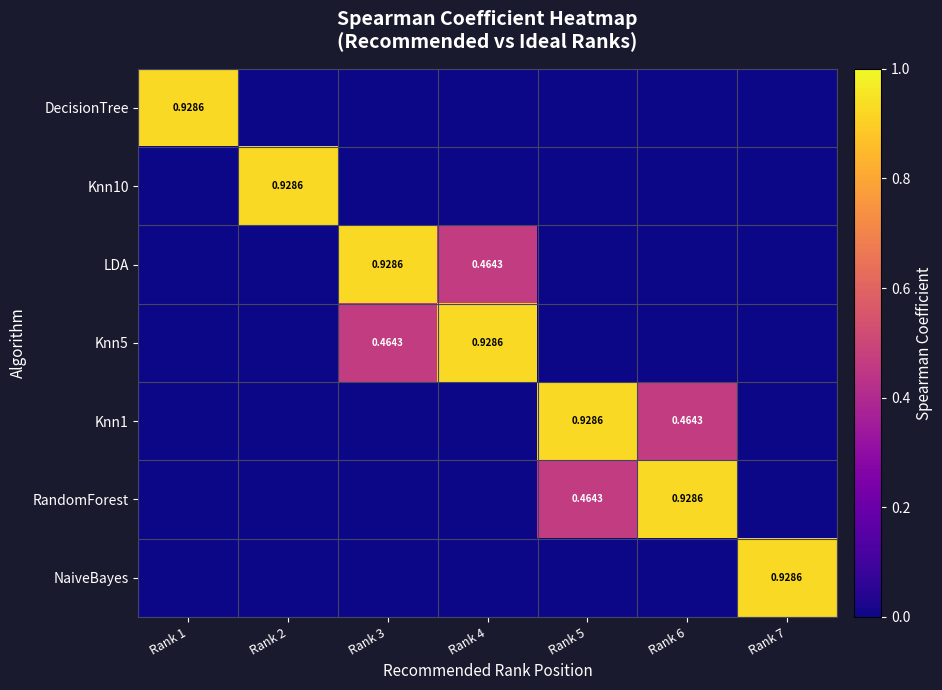

Which category has the lowest value across all series?

Rank 2